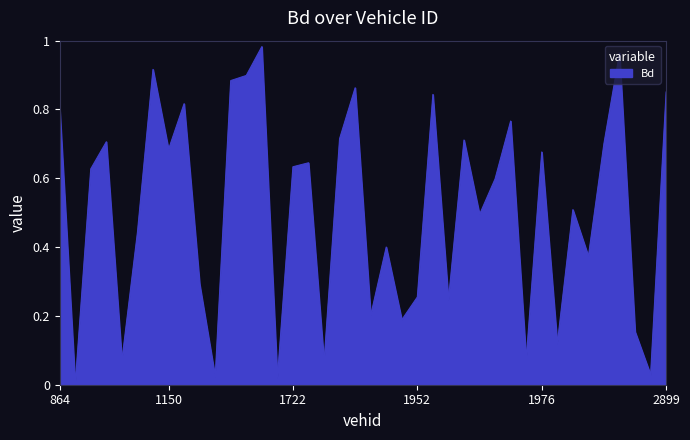

What is the value of the 37th point from the left?

1.0